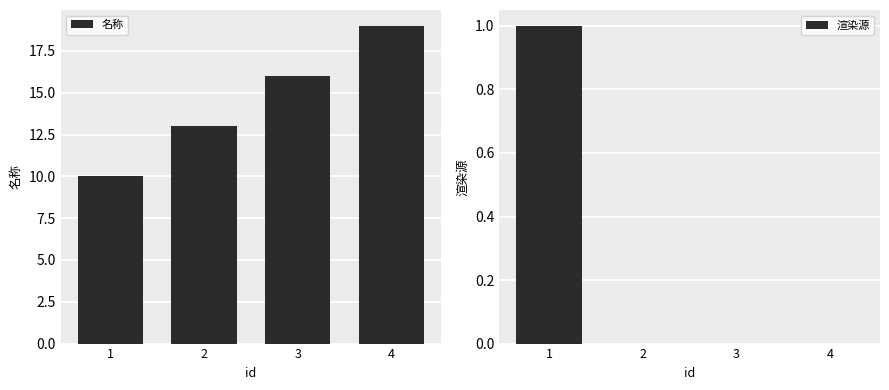

What is the approximate value of 名称 at 2?

13